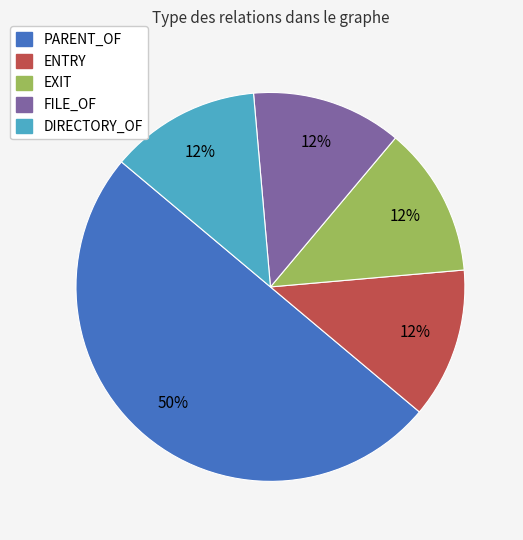

What is the largest slice in the pie chart?

PARENT_OF